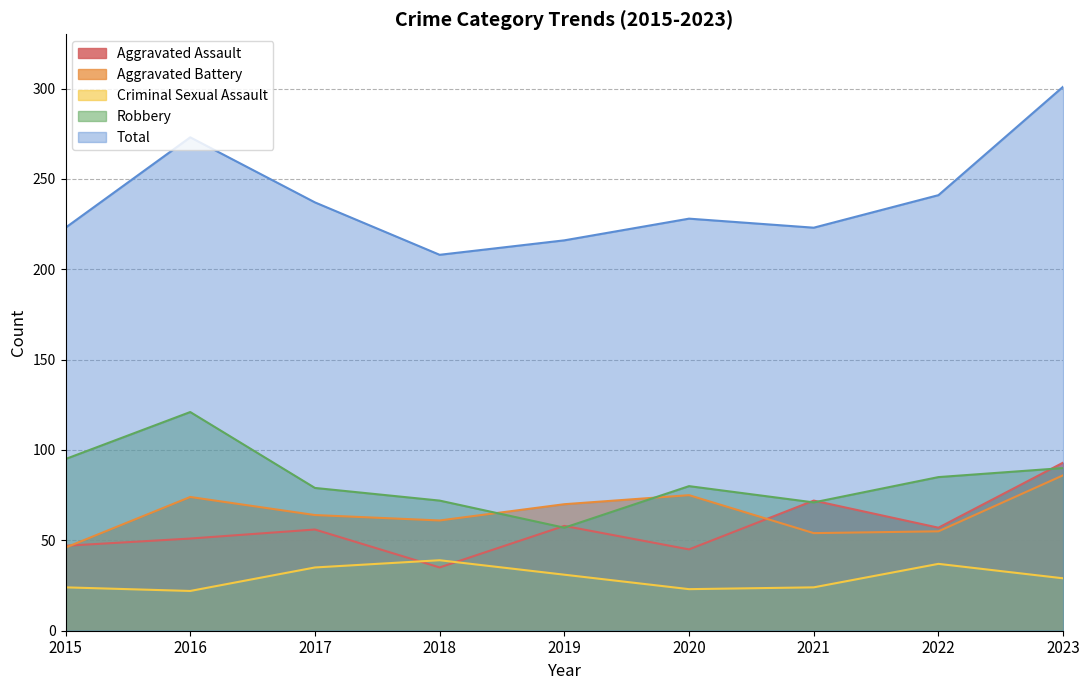

At which category does Total reach its first local peak?

2016